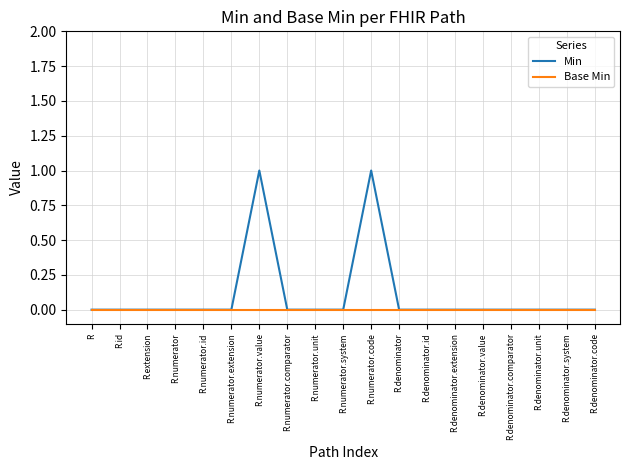

What position from the left is R.numerator?

4